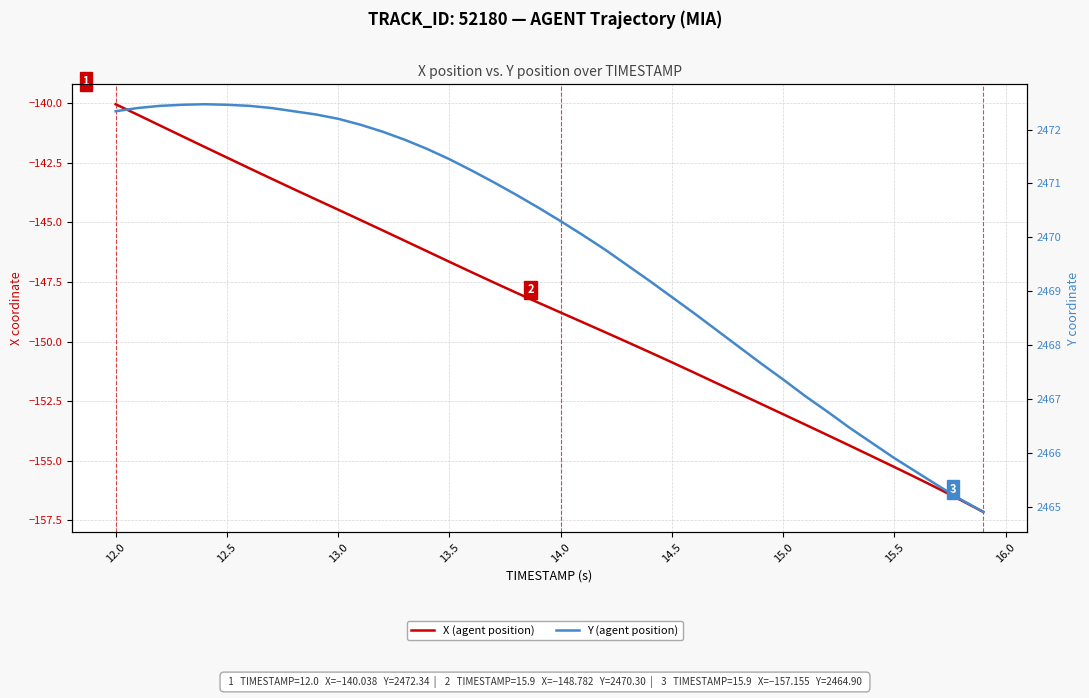

True or false: X (agent position) has a value of -221.0 at 14.5.

False